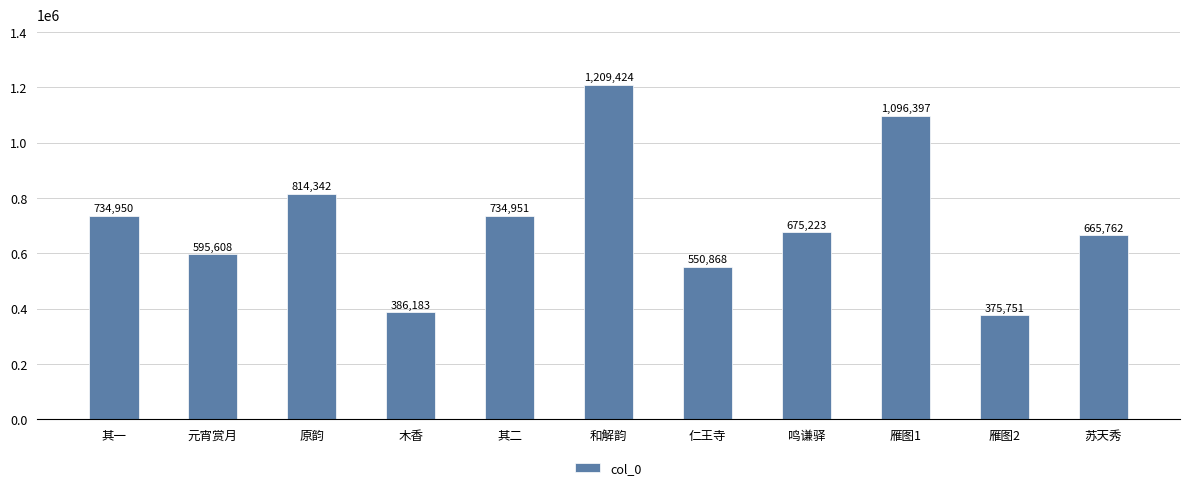

Rank the categories by value from highest to lowest.

和解韵, 雁图1, 原韵, 其二, 其一, 鸣谦驿, 苏天秀, 元宵赏月, 仁王寺, 木香, 雁图2